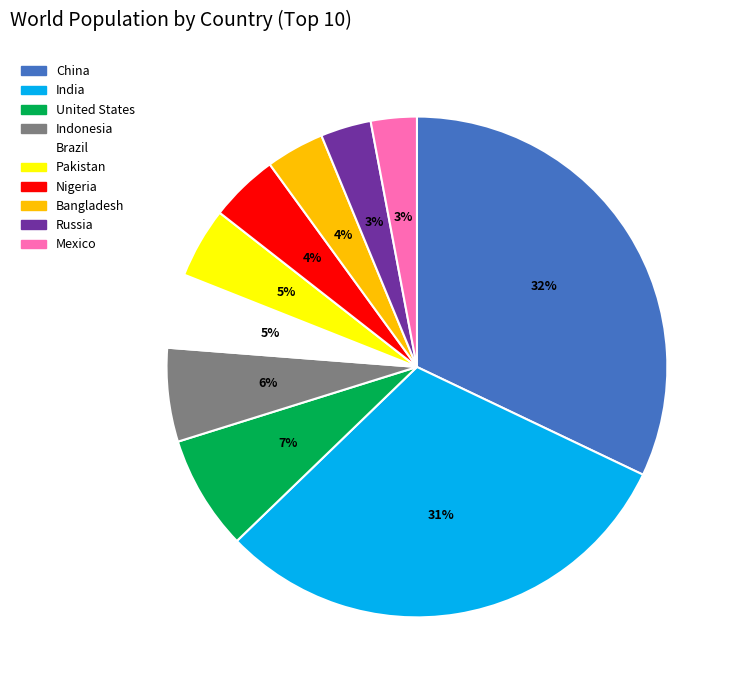

What is the largest slice in the pie chart?

China